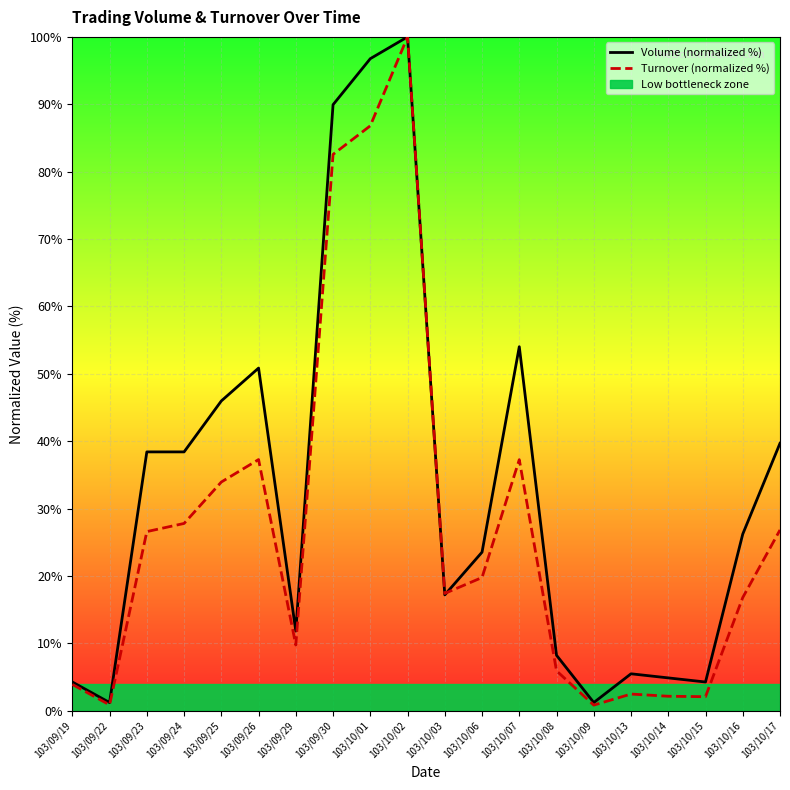

What is the value of the Volume (normalized %) point at the 1st from the left?

4.3